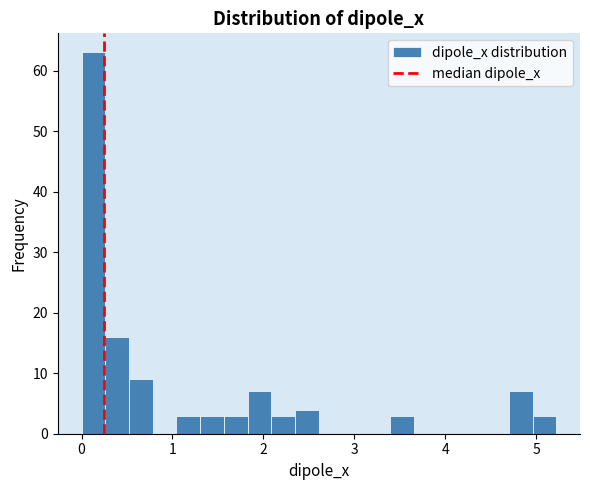

Read against the x-axis, roughly where is the centre of the tallest bar?

0.1